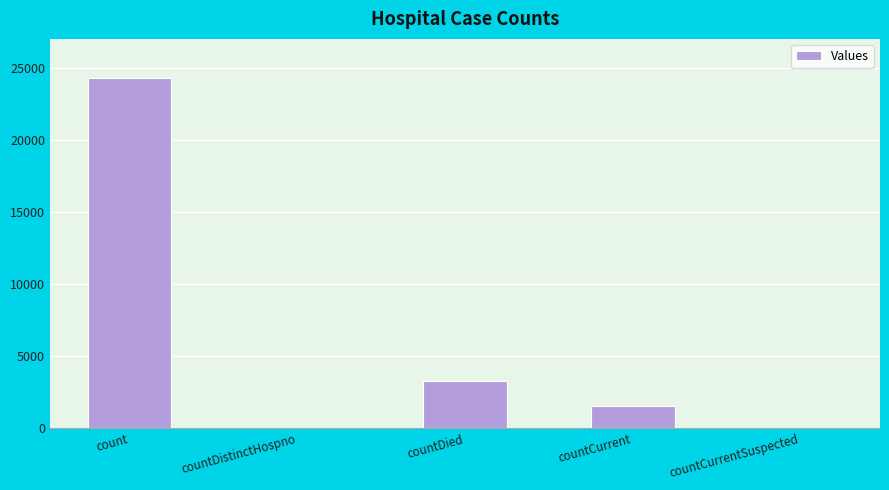

Between count and countCurrentSuspected, which is larger?

count